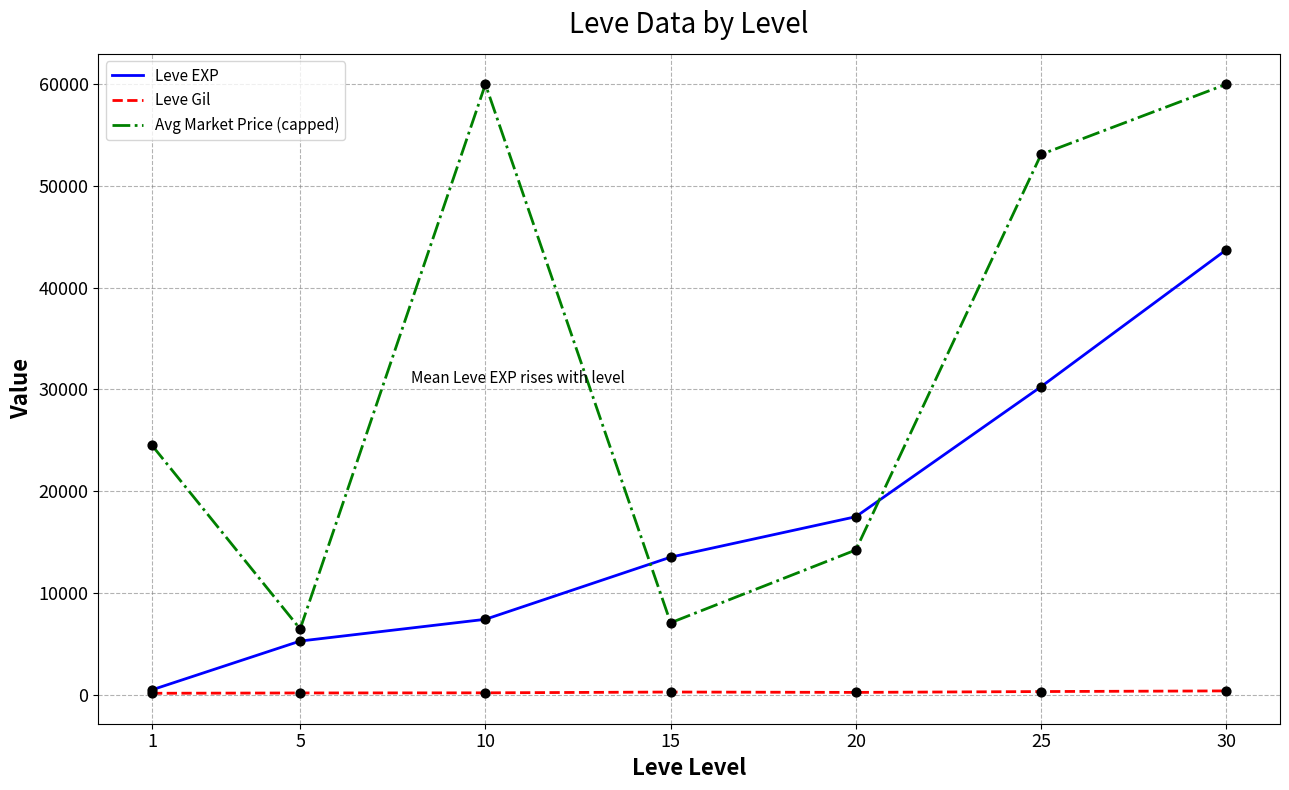

Which series has the largest total across all categories?

Avg Market Price (capped)